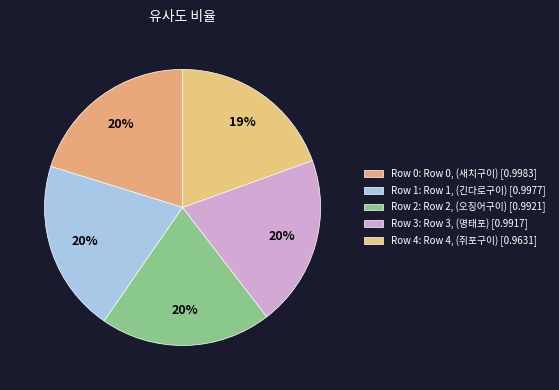

Rank the categories by value from lowest to highest.

4, 3, 2, 1, 0